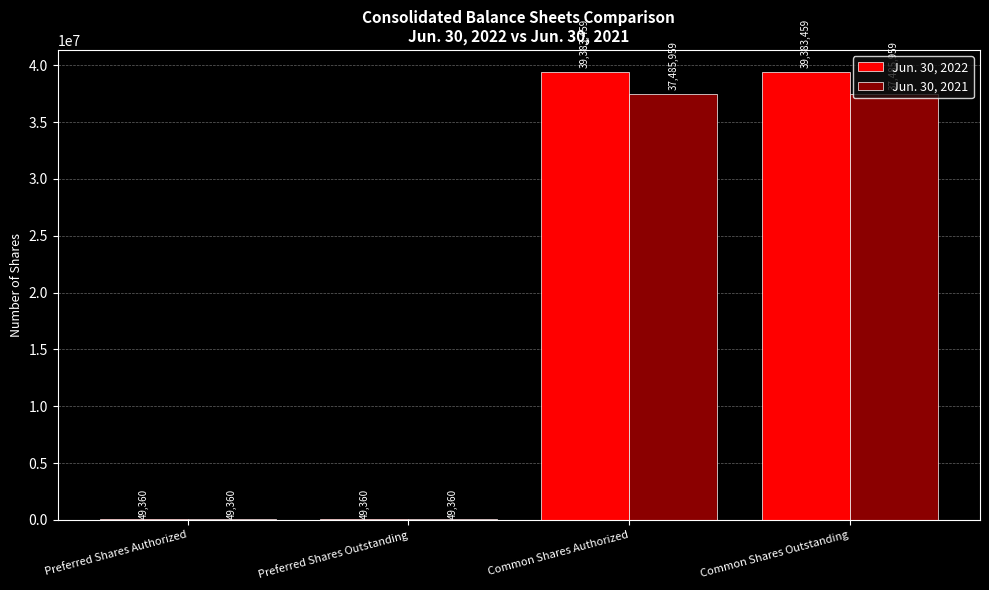

Reading right to left, transcribe all the data shown in this chart.

Jun. 30, 2022: Common Shares Outstanding=39383459	Common Shares Authorized=39383459	Preferred Shares Outstanding=49360	Preferred Shares Authorized=49360
Jun. 30, 2021: Common Shares Outstanding=37485959	Common Shares Authorized=37485959	Preferred Shares Outstanding=49360	Preferred Shares Authorized=49360